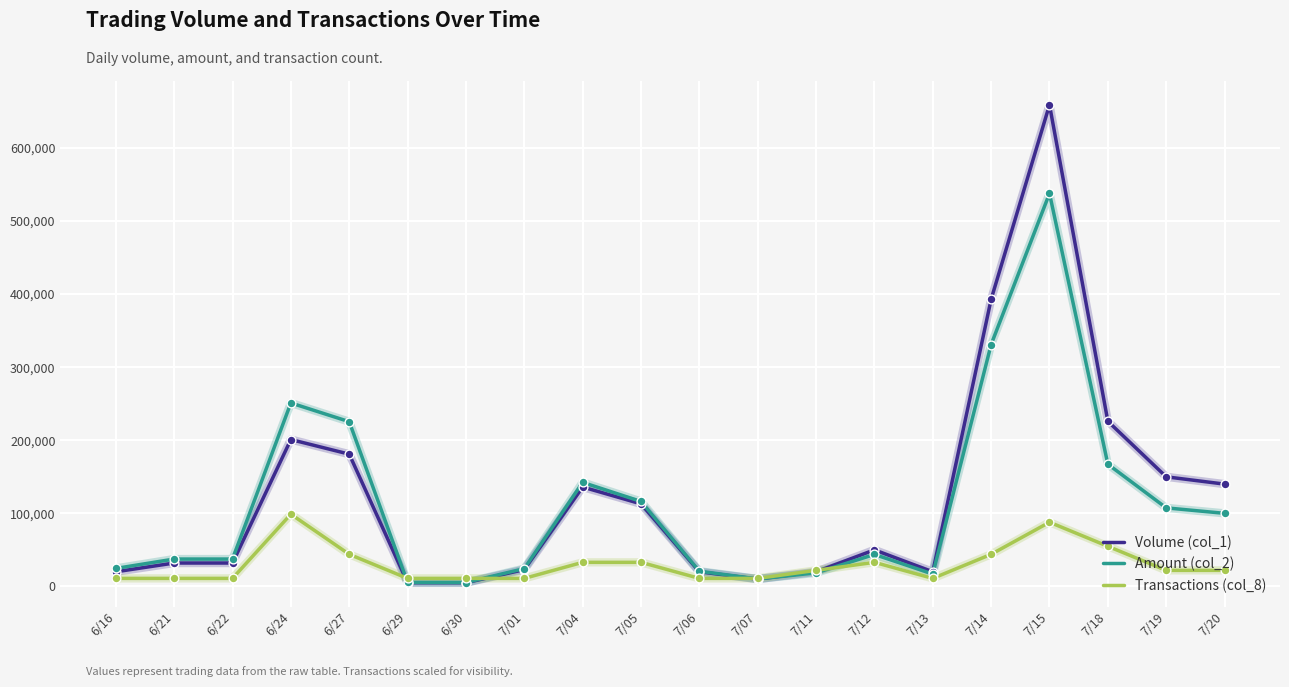

What are all the series names shown in the legend?

Volume (col_1), Amount (col_2), Transactions (col_8)